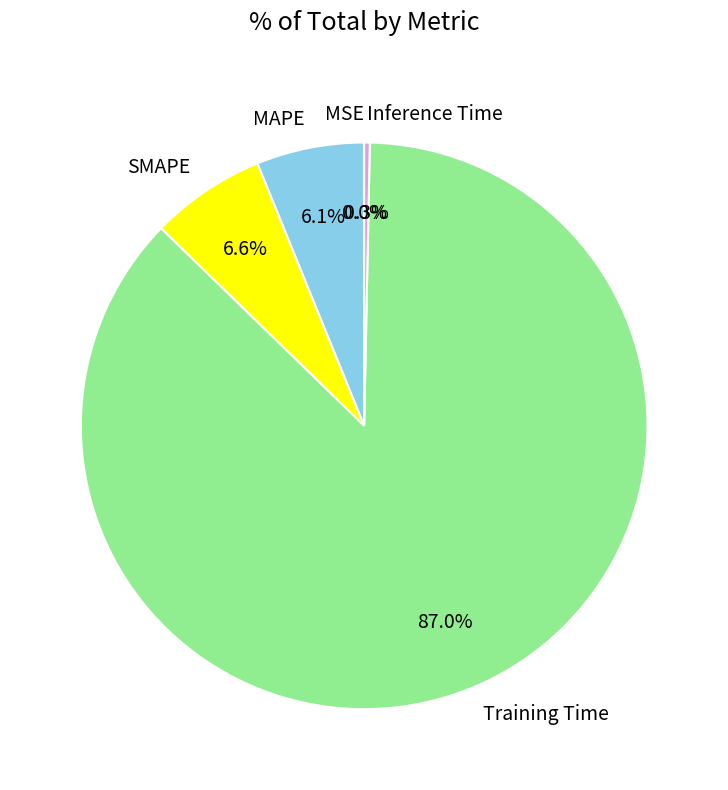

To the nearest percent, what is the difference between the Training Time and SMAPE slice percentages?

80%